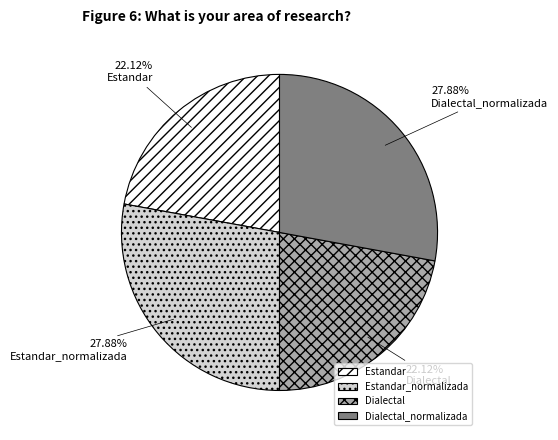

How many slices are in this pie chart?

4